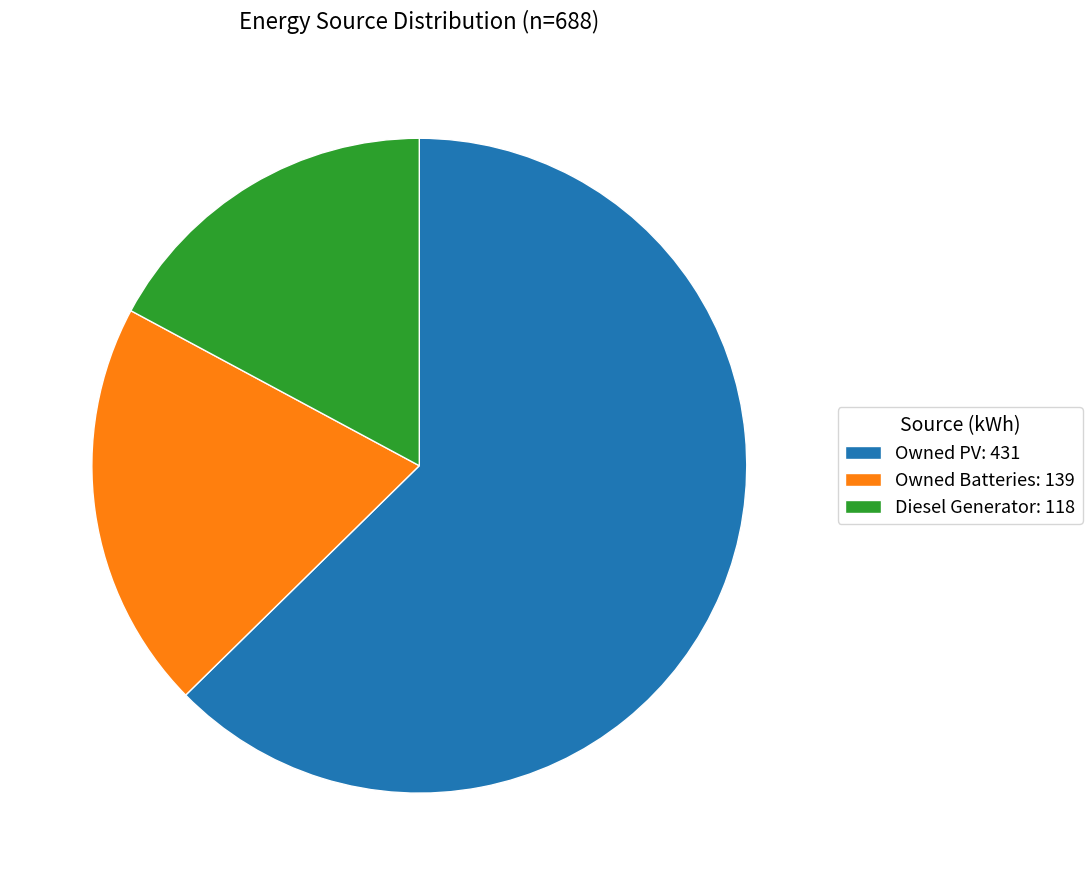

Rank the categories by value from highest to lowest.

Owned PV, Owned Batteries, Diesel Generator